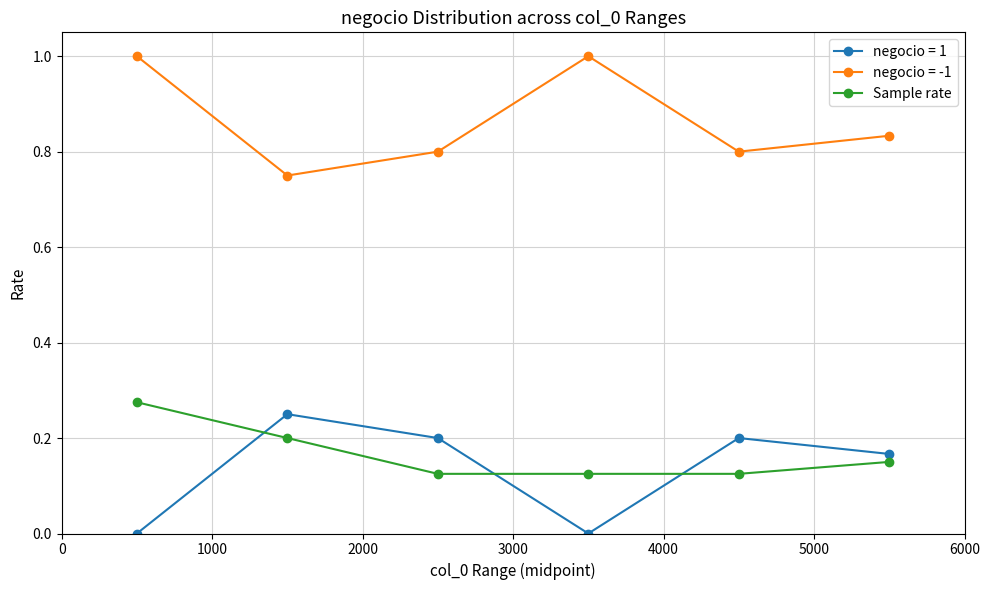

True or false: negocio = 1 and Sample rate intersect in this chart.

True